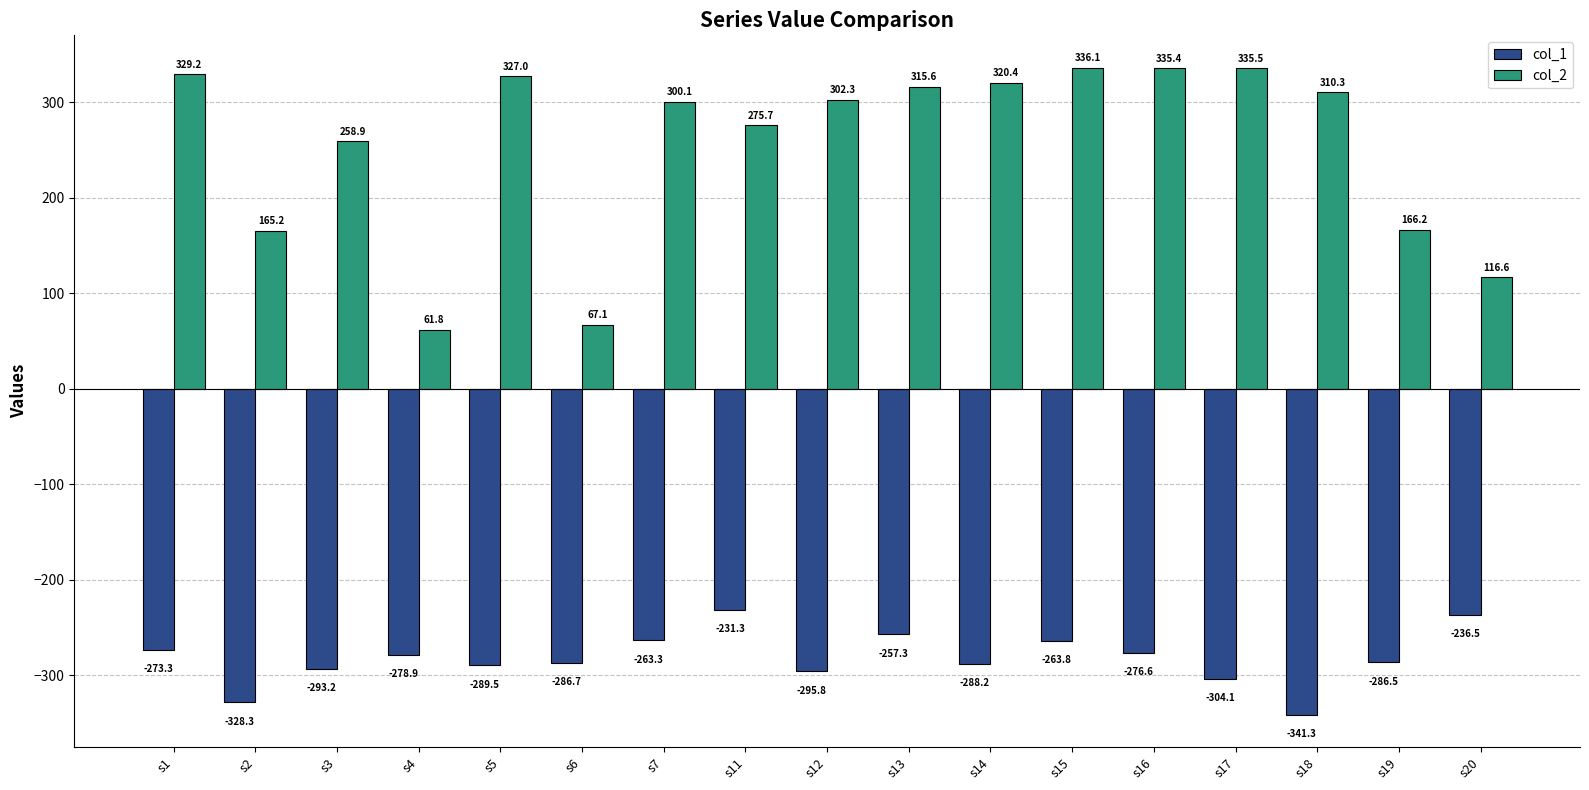

Is it true that col_1 equals -173.0 at s5?

False